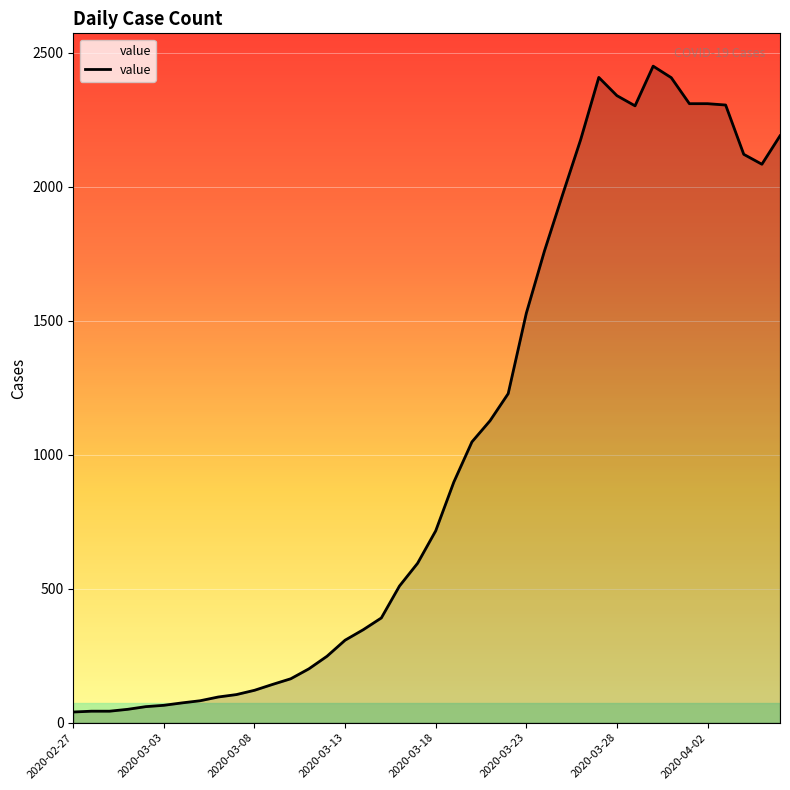

What is the greatest value displayed?

2450